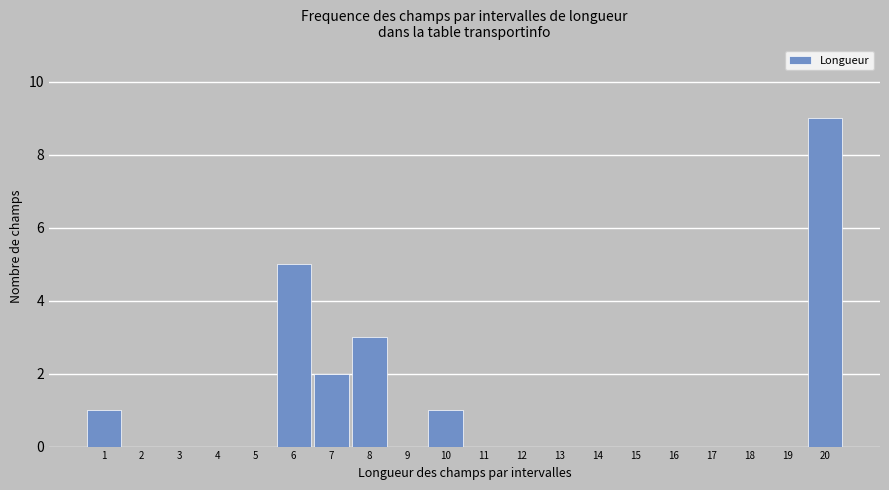

Reading right to left, transcribe all the data shown in this chart.

20=9	19=0	18=0	17=0	16=0	15=0	14=0	13=0	12=0	11=0	10=1	9=0	8=3	7=2	6=5	5=0	4=0	3=0	2=0	1=1